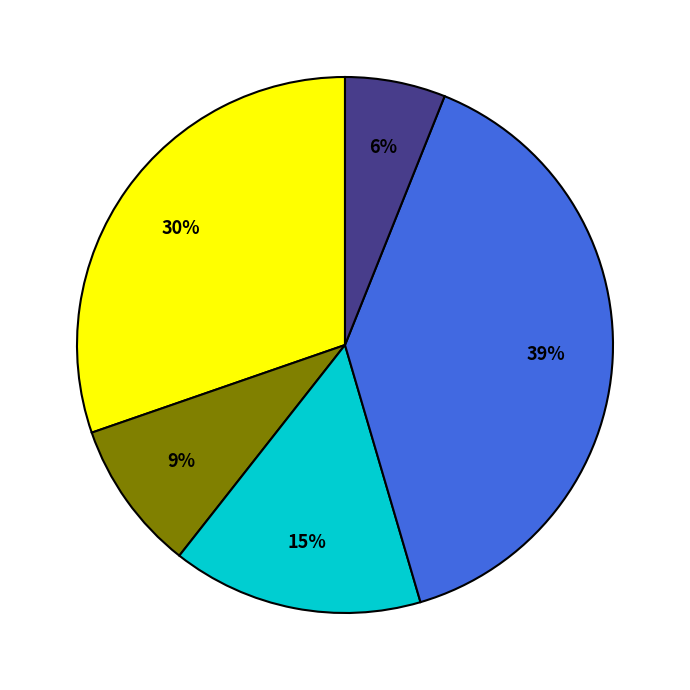

To the nearest percent, what is the difference between the largest and smallest slice percentages?

33%